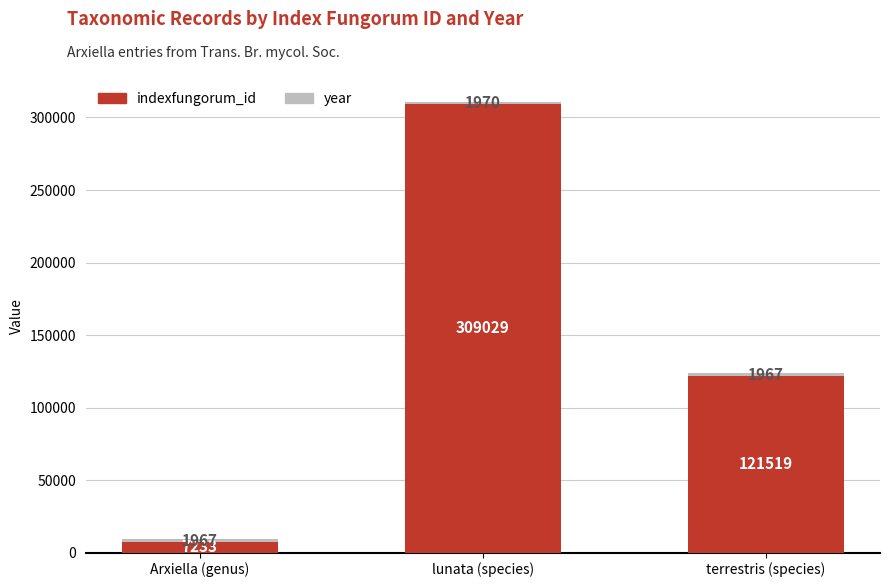

How many data points in indexfungorum_id are less than 121519?

1